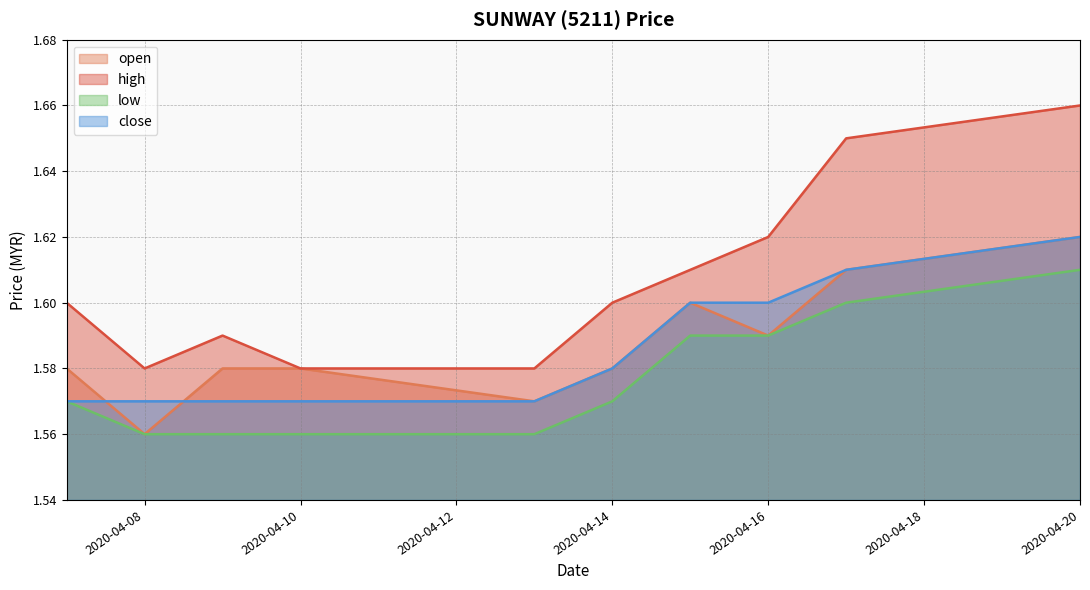

Which series has the largest range (max minus min)?

high